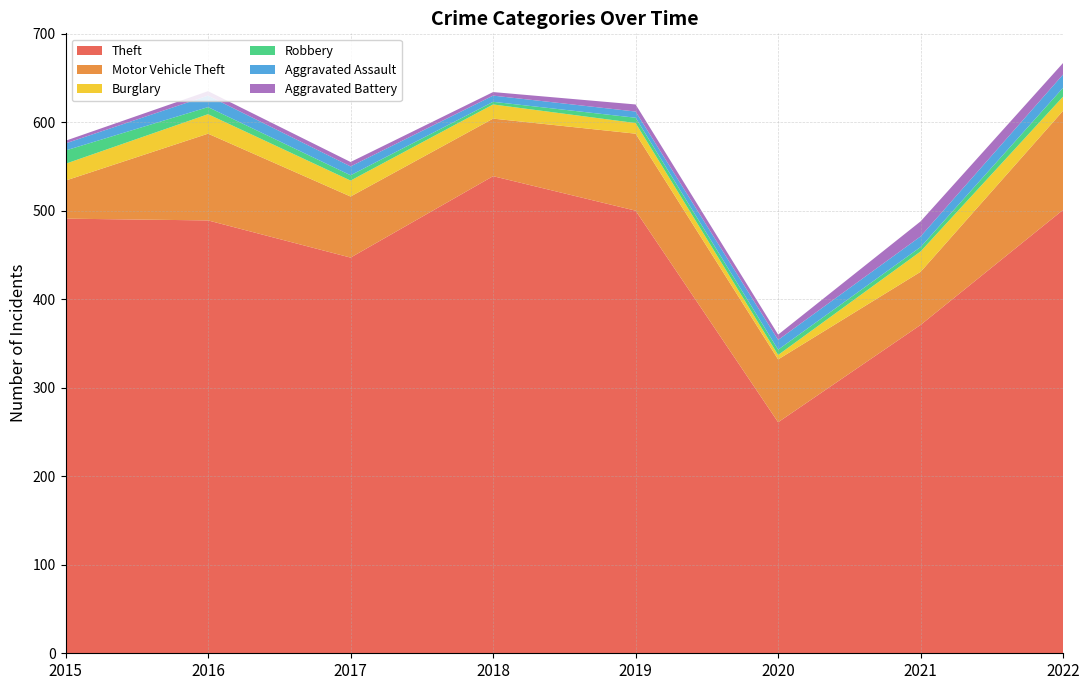

Reading left to right, what are all the values shown in this chart?

Theft: 491	489	447	539	500	261	371	501
Motor Vehicle Theft: 43	98	69	65	87	71	60	112
Burglary: 19	22	18	16	12	5	23	16
Robbery: 15	8	6	3	6	6	5	10
Aggravated Assault: 8	13	10	7	7	11	12	15
Aggravated Battery: 3	5	5	4	8	6	17	13